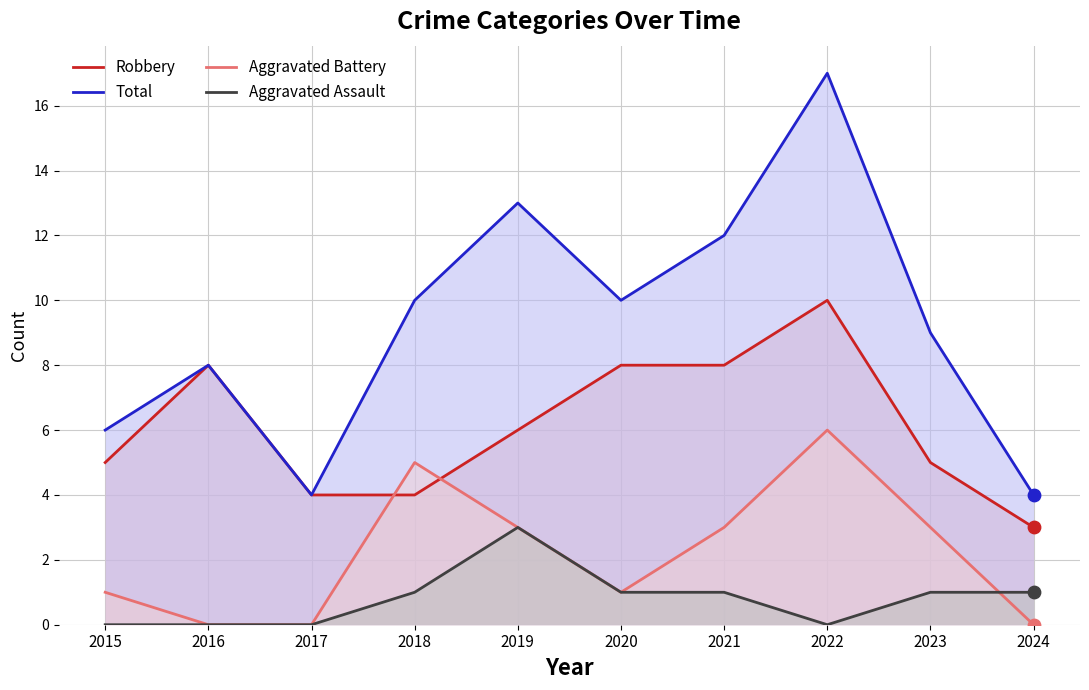

Which series contains the highest Y value?

Total